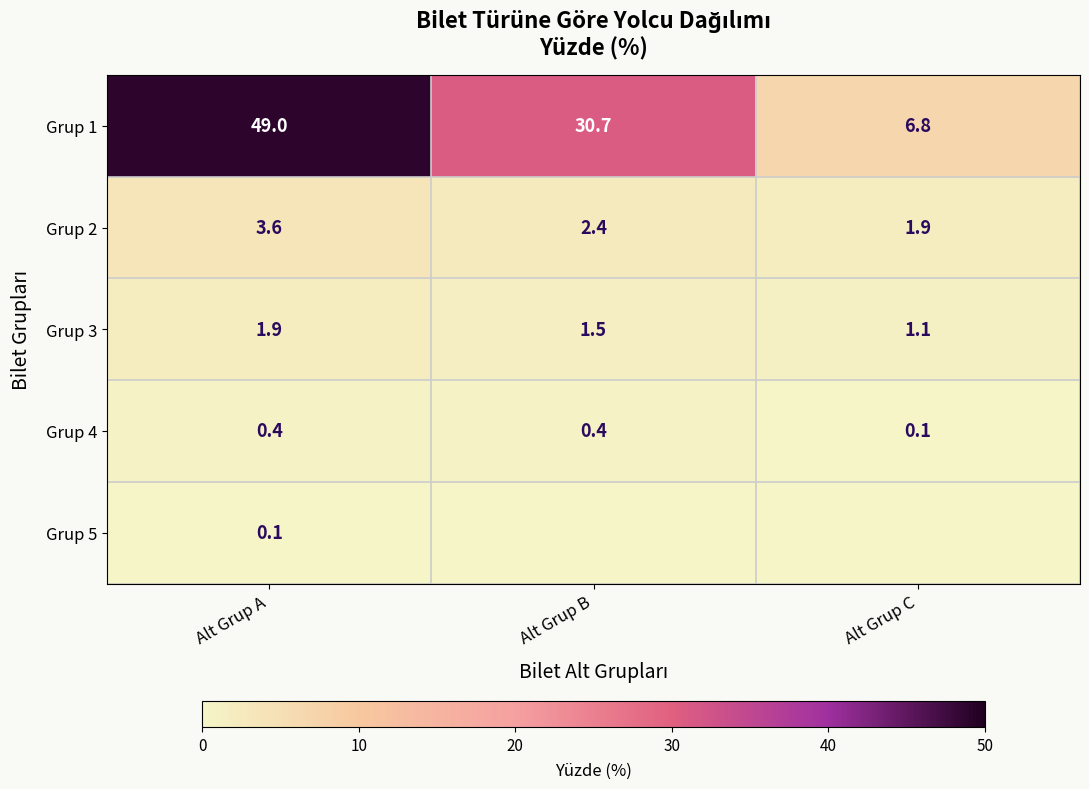

Which has a higher value, Alt Grup C or Alt Grup A?

Alt Grup A